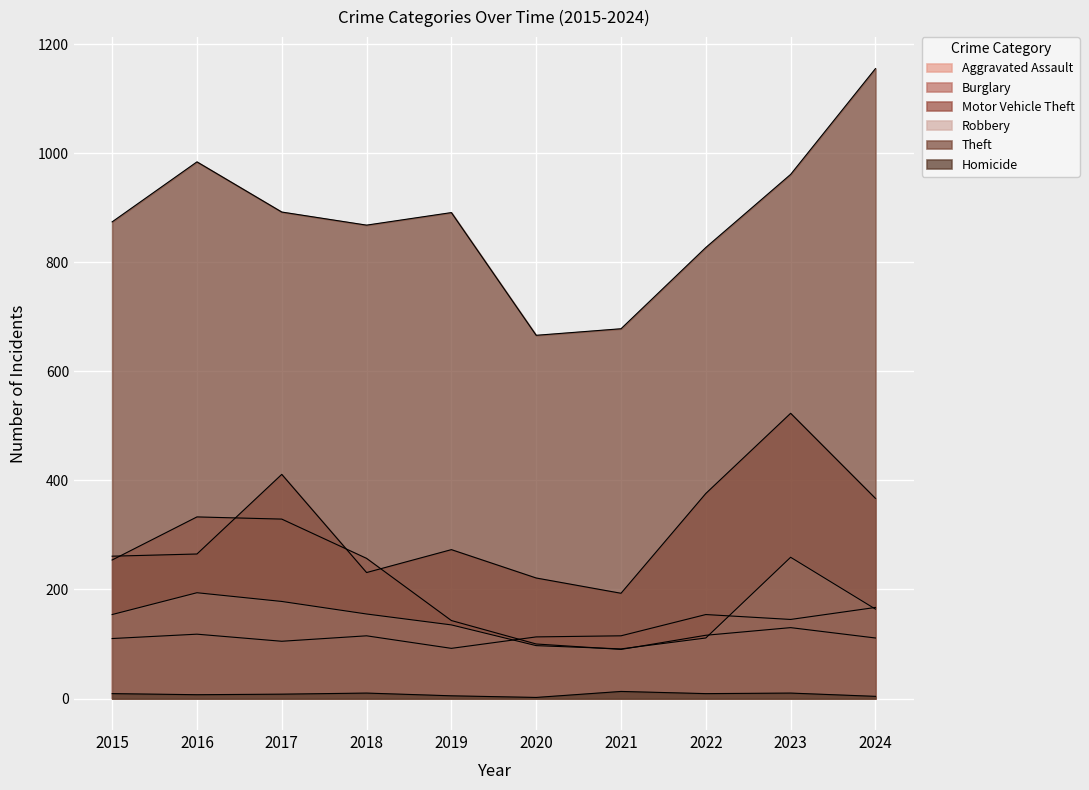

Reading left to right, list all the values displayed in this chart.

Aggravated Assault: 2015=110	2016=118	2017=105	2018=115	2019=92	2020=113	2021=115	2022=154	2023=145	2024=167
Burglary: 2015=254	2016=333	2017=329	2018=257	2019=143	2020=100	2021=90	2022=116	2023=130	2024=111
Motor Vehicle Theft: 2015=261	2016=265	2017=411	2018=231	2019=273	2020=221	2021=193	2022=376	2023=523	2024=367
Robbery: 2015=154	2016=194	2017=178	2018=155	2019=135	2020=97	2021=91	2022=111	2023=259	2024=164
Theft: 2015=874	2016=984	2017=892	2018=868	2019=891	2020=666	2021=678	2022=827	2023=961	2024=1155
Homicide: 2015=9	2016=7	2017=8	2018=10	2019=5	2020=2	2021=13	2022=9	2023=10	2024=4